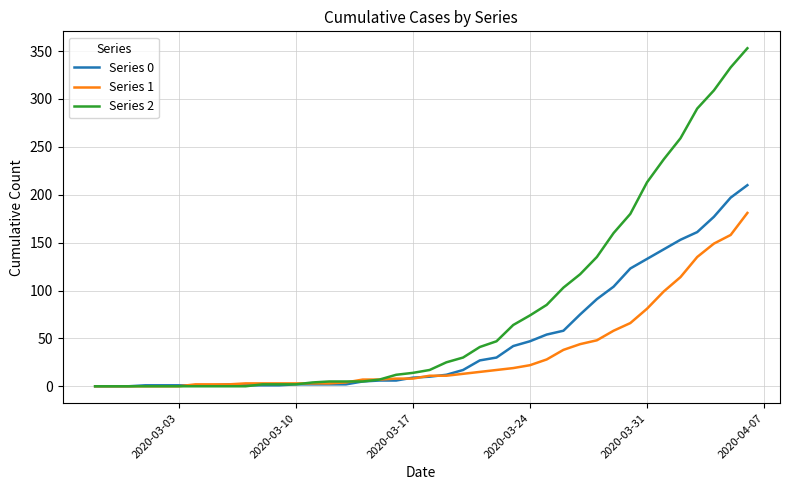

Which series has the largest total across all categories?

Series 2